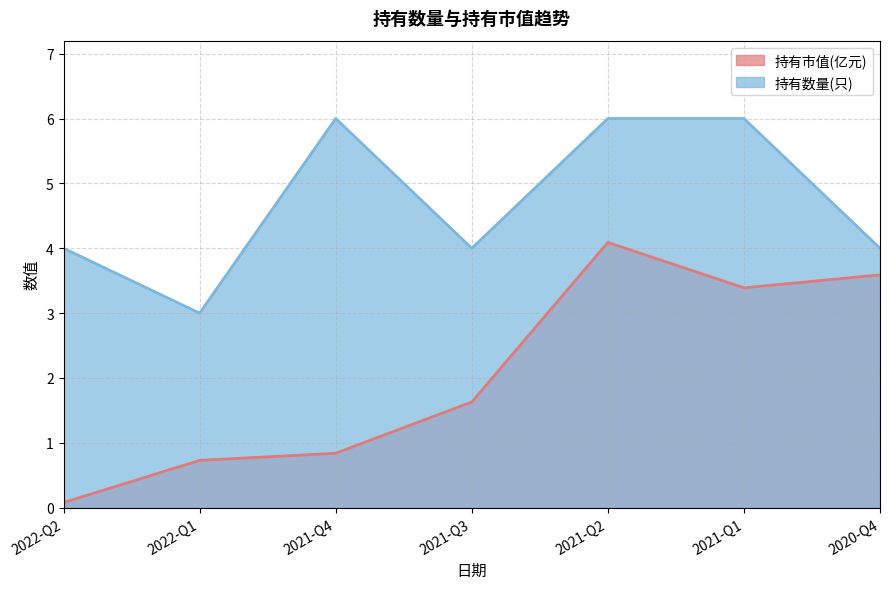

The 持有数量(只) series shows 2.3 at 2022-Q2. True or false?

False